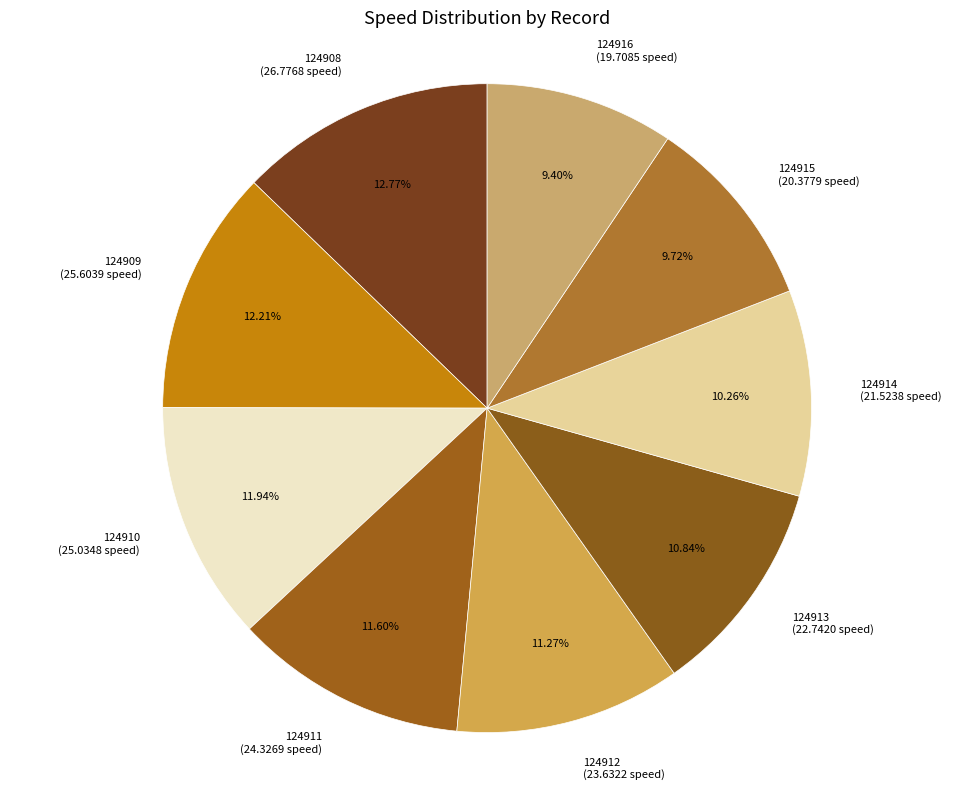

Approximately how many times larger is the value at 124910 (25.0348 speed) compared to 124912 (23.6322 speed)?

1.1